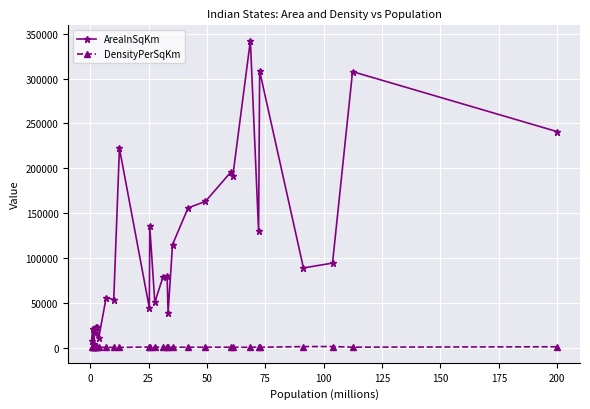

At how many categories does at least one series exceed 99815?

12